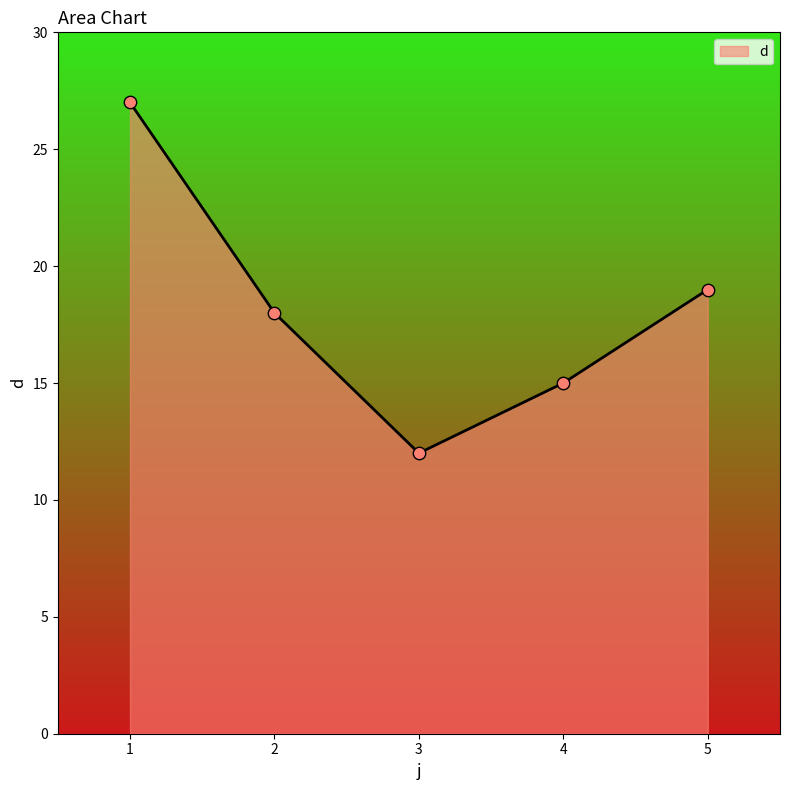

Approximately how many times larger is the value at 1 compared to 5?

1.4